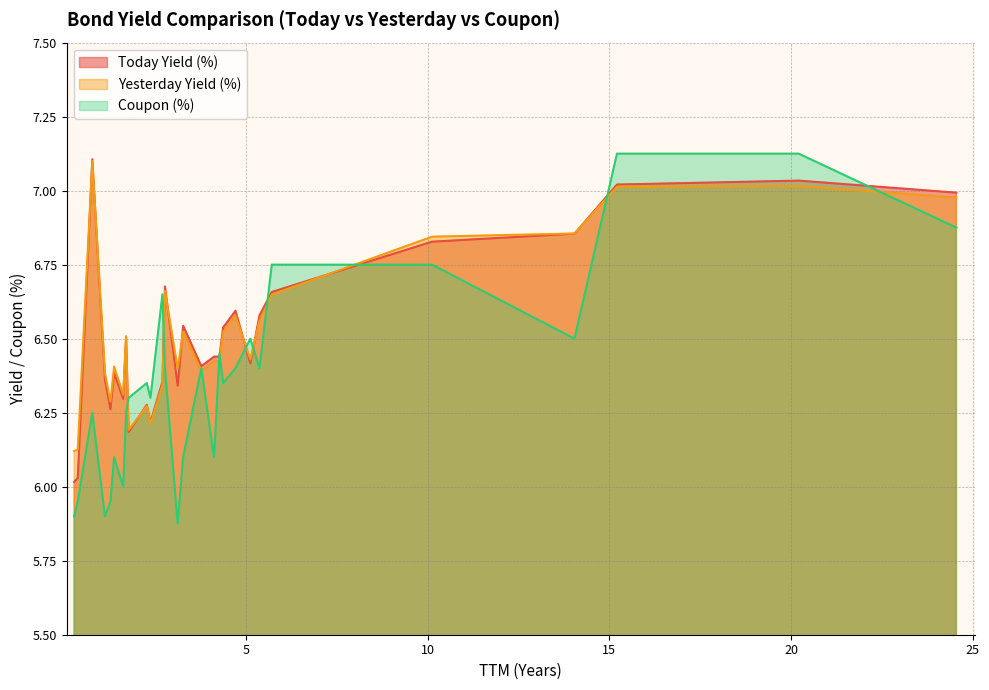

Is the value of Yesterday Yield (%) at PBS038 greater than the value of Today Yield (%) at SR019T5?

Yes